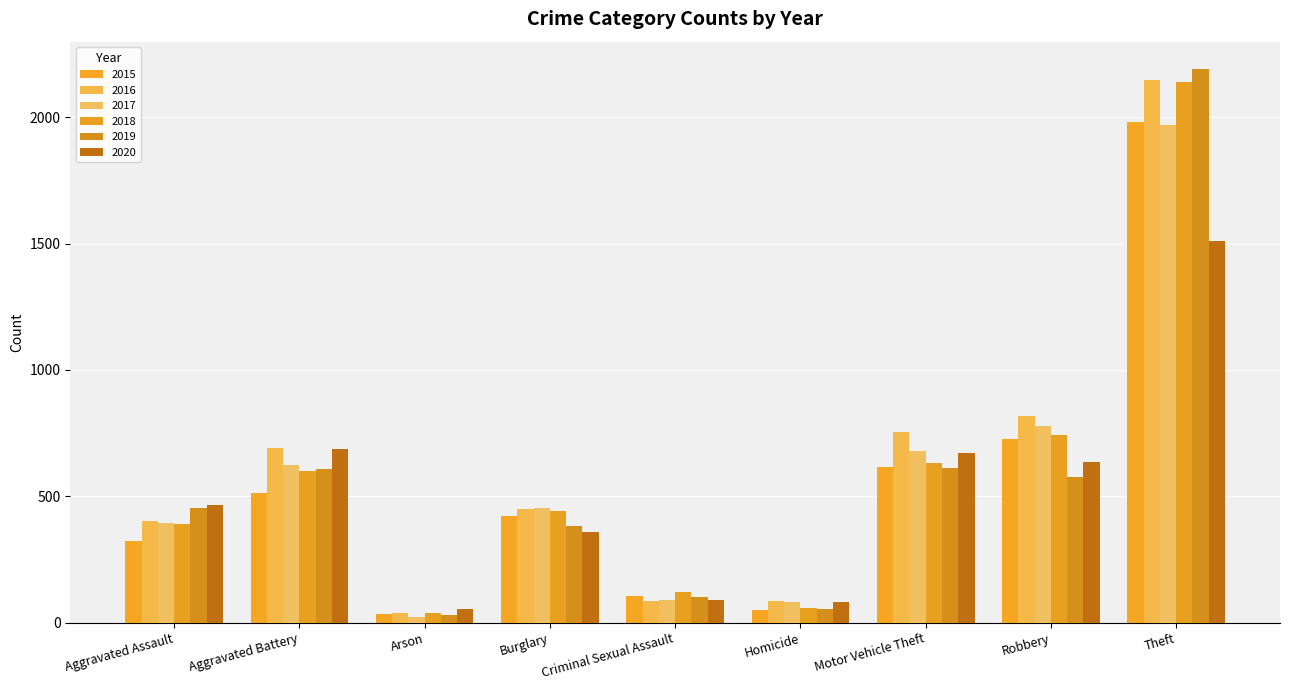

How many data points in 2019 are less than 452?

4